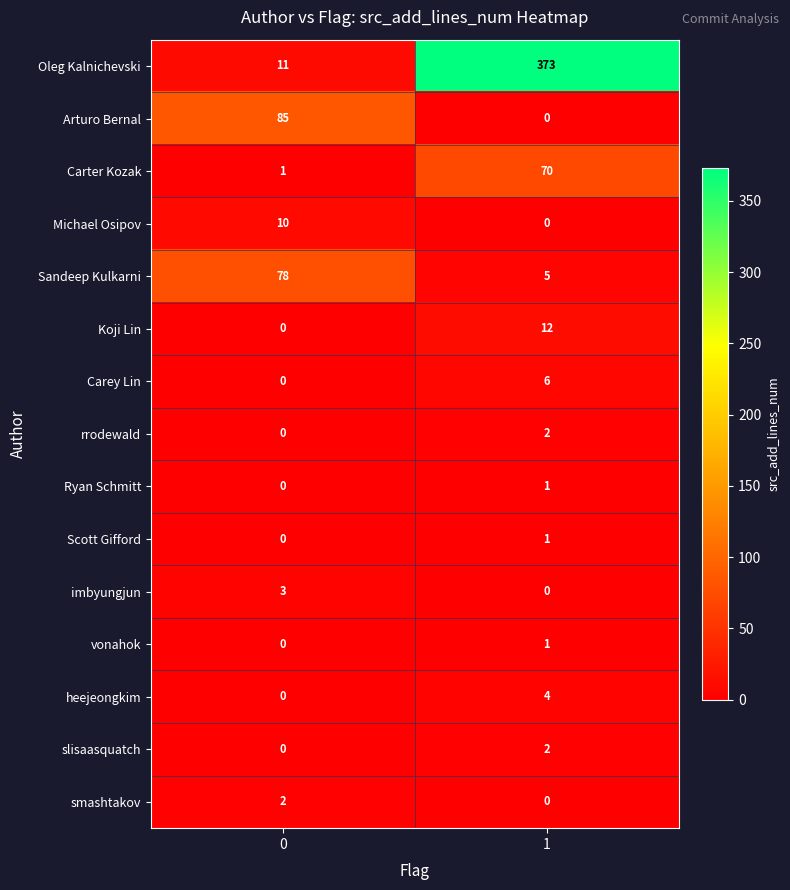

At which category is the sum across all series the highest?

1